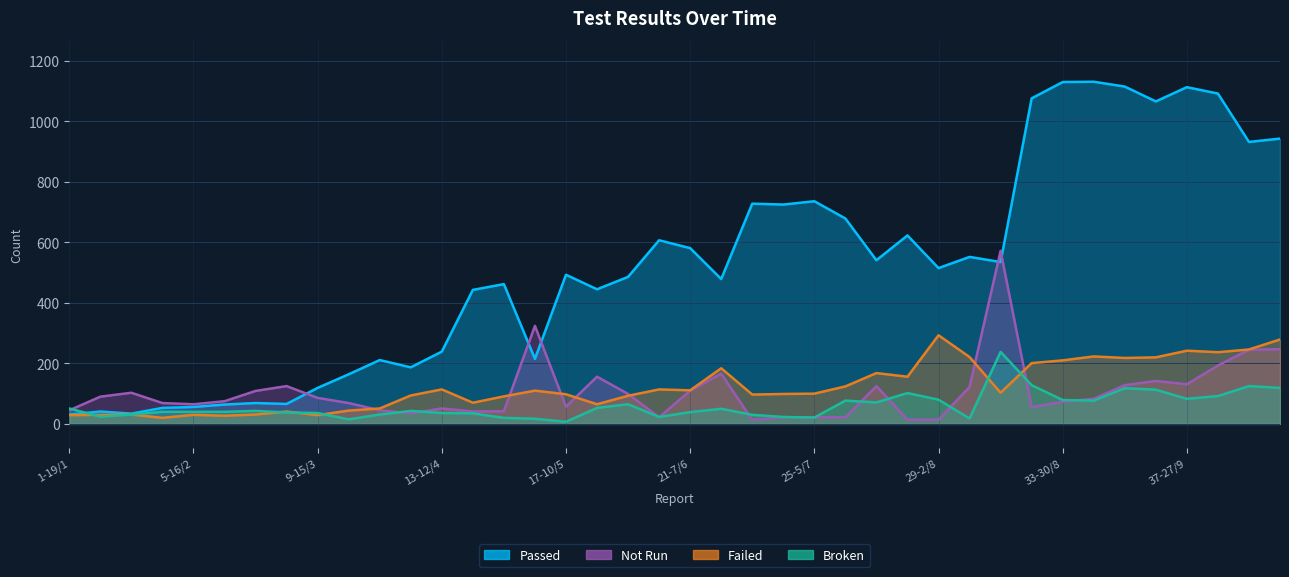

What position from the right is 33-30/8?

8